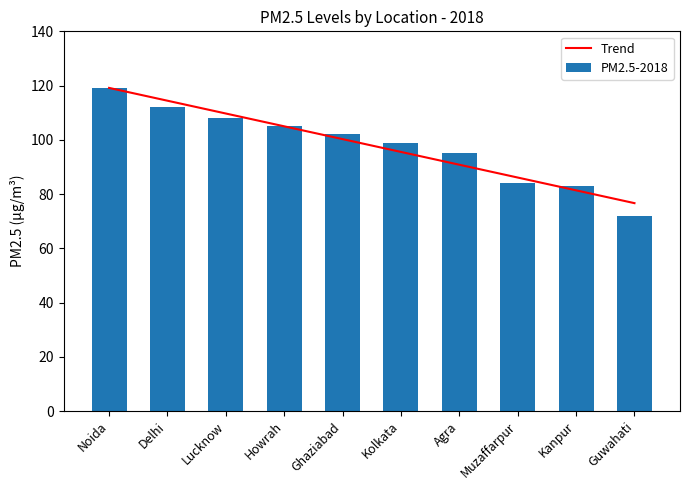

Rank the series by their average value, from highest to lowest.

PM2.5-2018, Trend